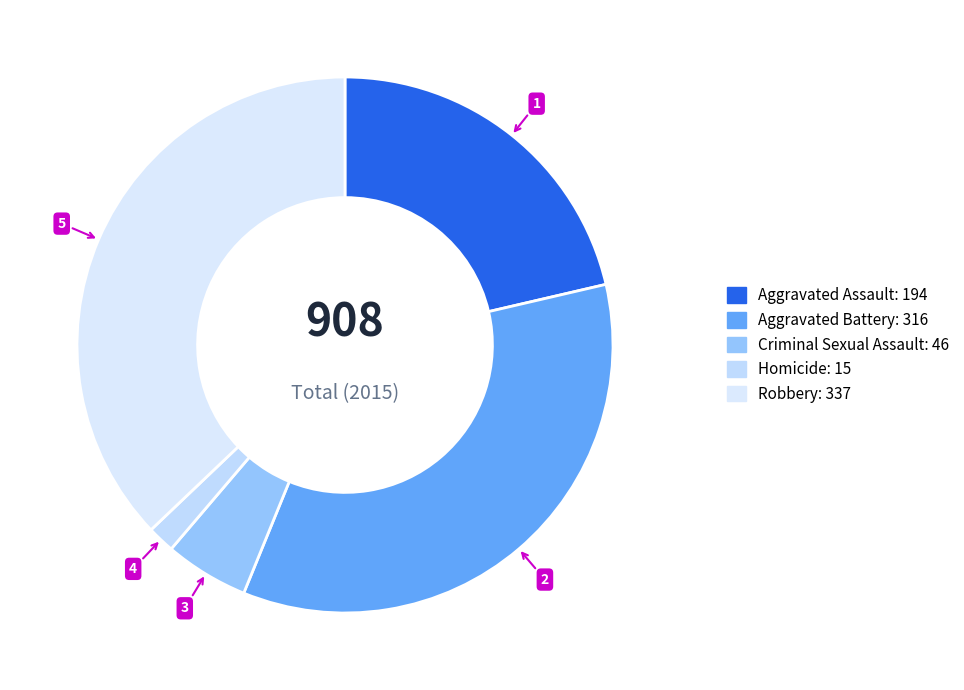

To the nearest percent, what is the average slice percentage?

20%